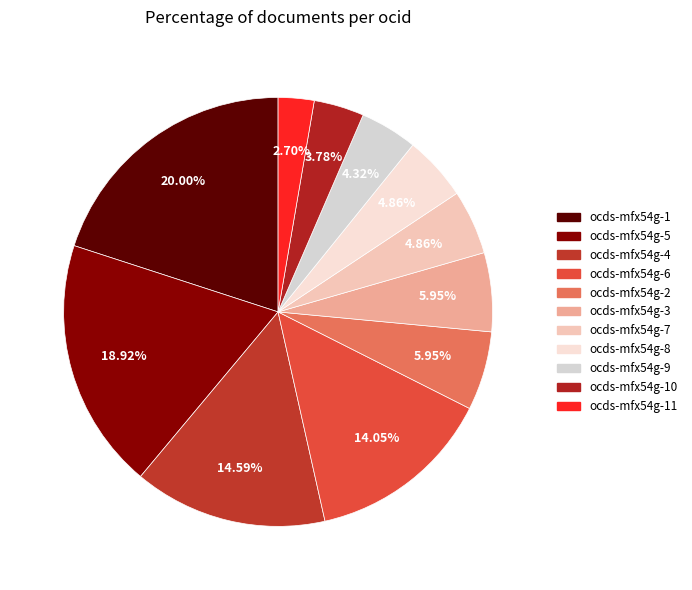

How many segments does this pie chart have?

11